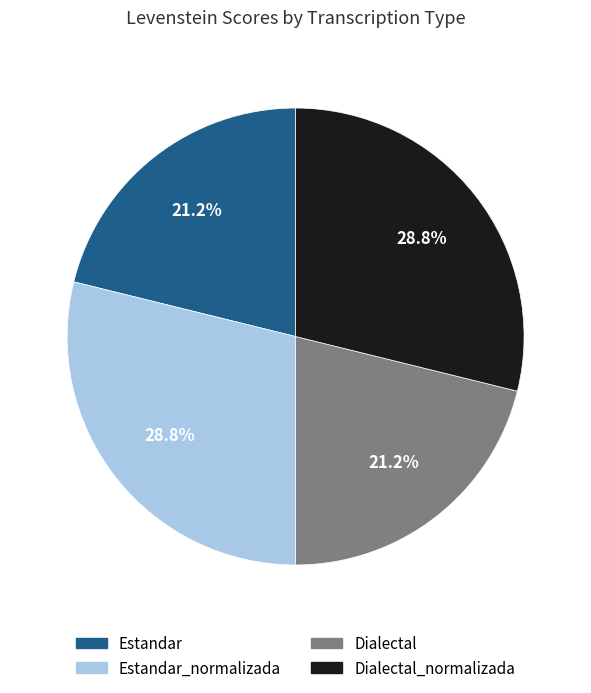

Is there any slice that represents more than half of the pie?

No